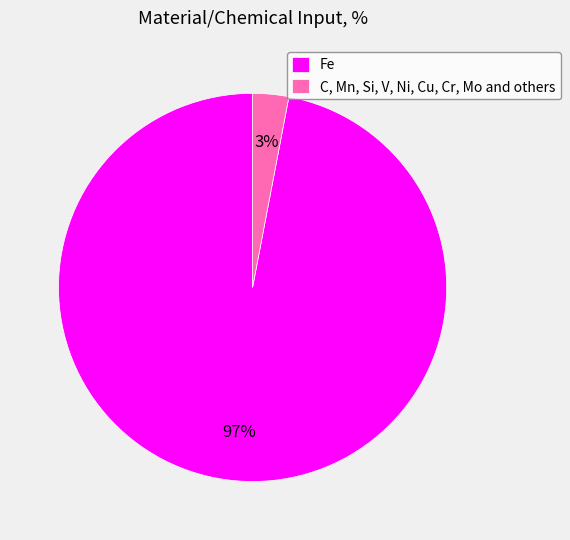

How many segments does this pie chart have?

2